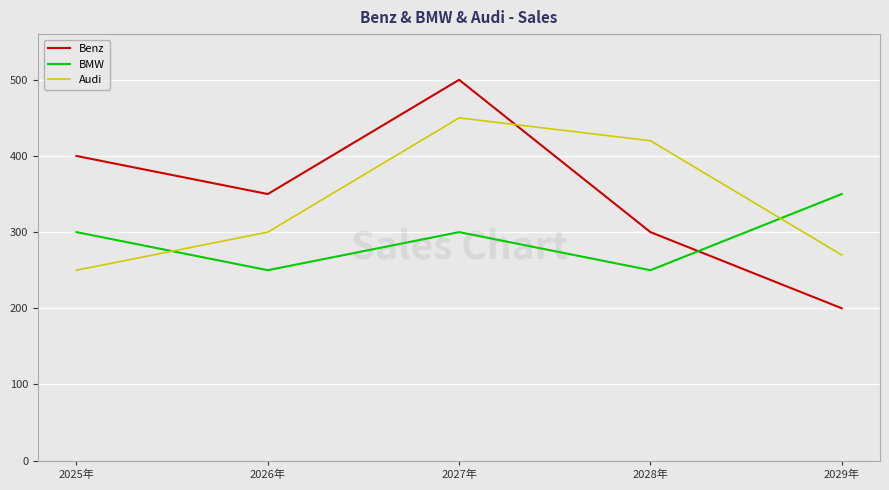

At 2028年, list the series in order from smallest to largest.

BMW, Benz, Audi